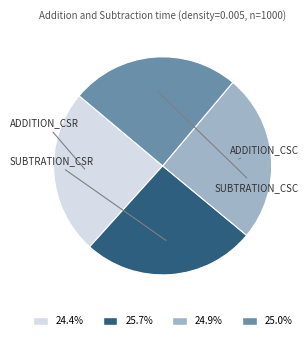

Does any single category account for the majority?

No